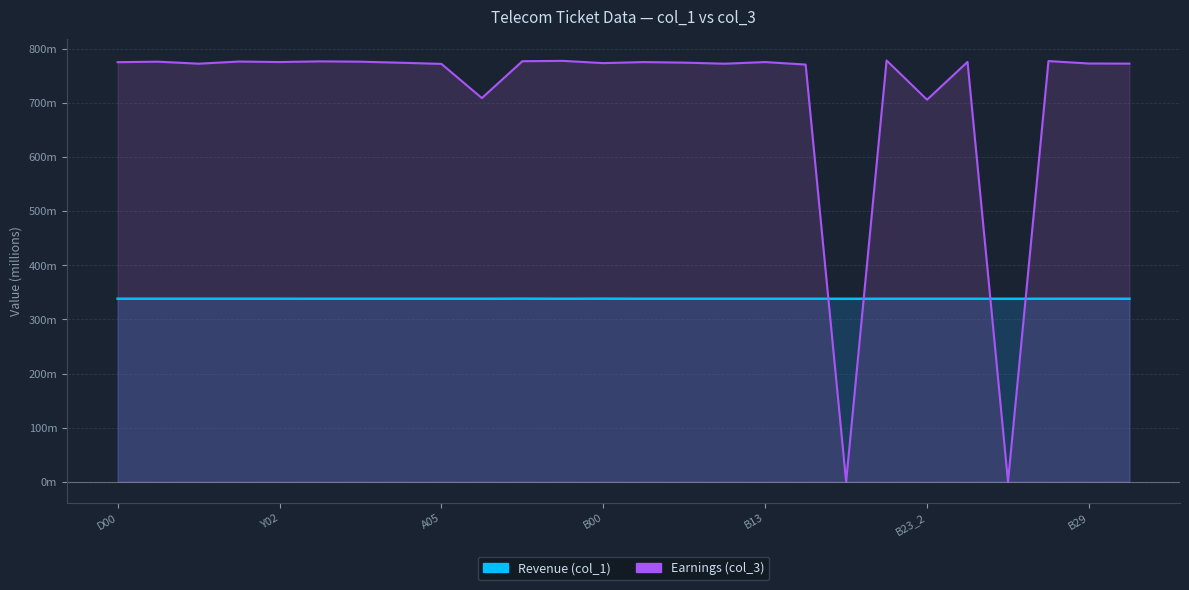

How many values in the Earnings series exceed 775?

13